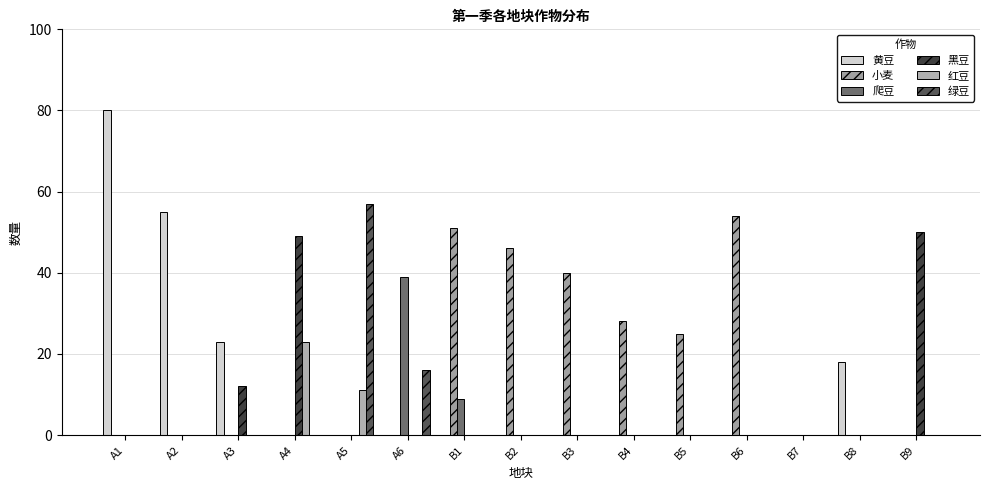

Where is 黑豆 nearest to the value 25?

A3